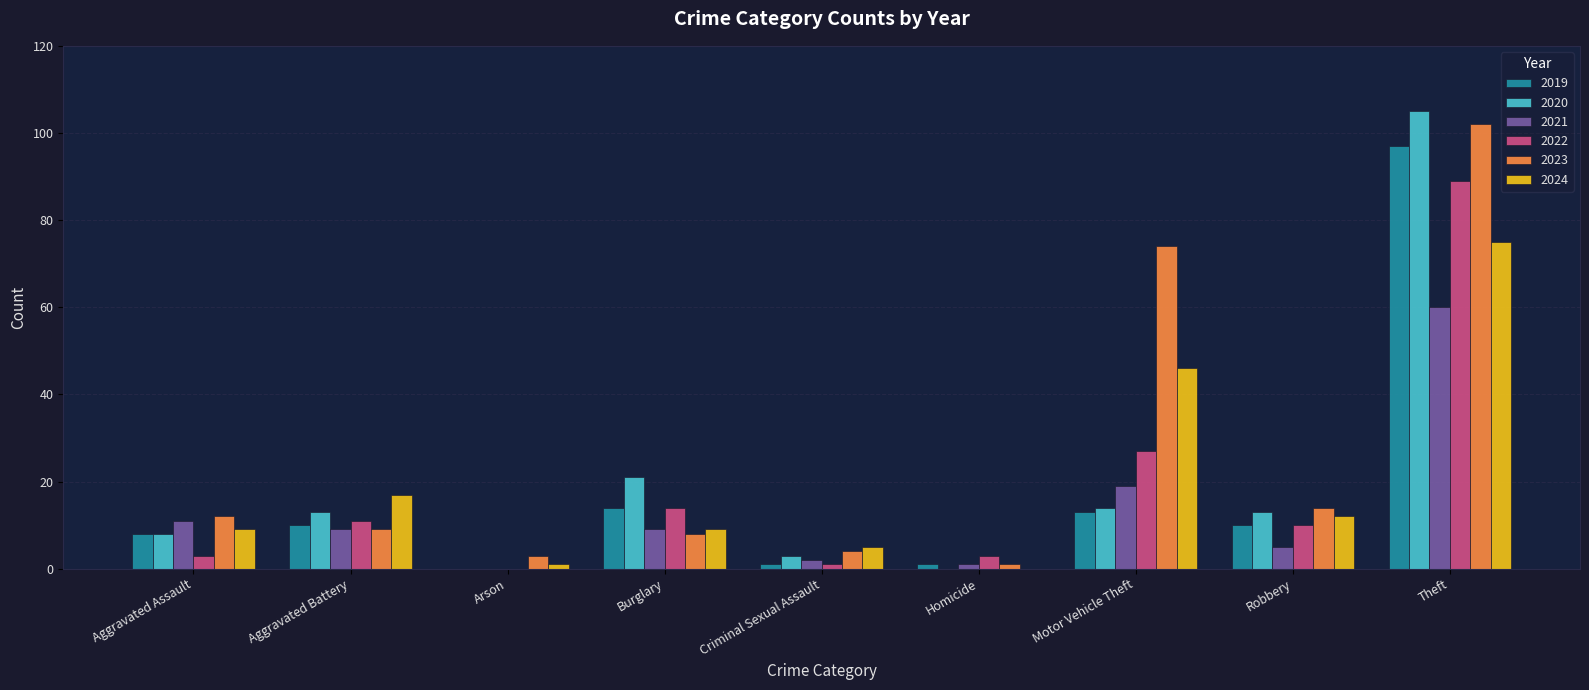

True or false: 2020 has a value of 5 at Aggravated Battery.

False